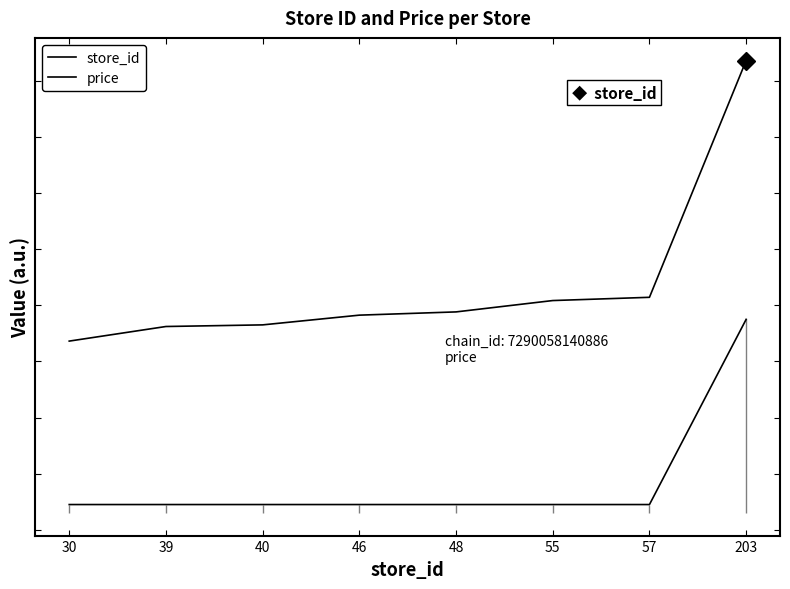

Does the chart display data point markers on the line(s)?

No